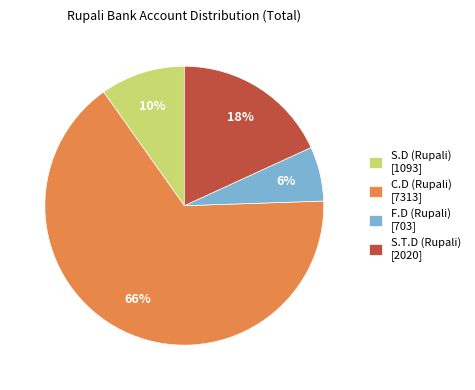

True or false: S.D (Rupali) accounts for 10% of the total.

True